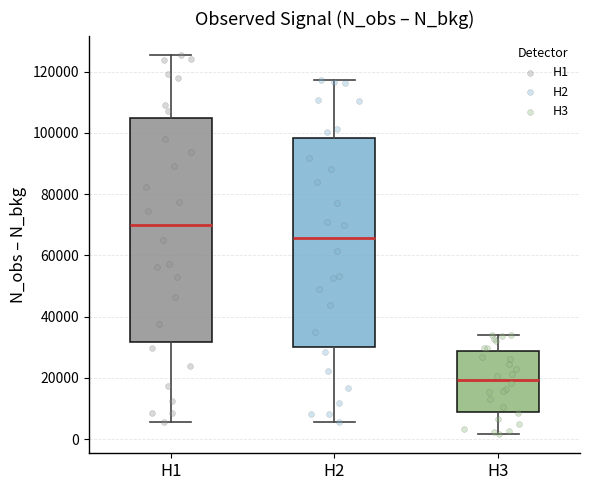

Where does the upper whisker of the box for H3 end on the y-axis? The values are not printed on the chart, so give them approximately, as read against the axis.

34000